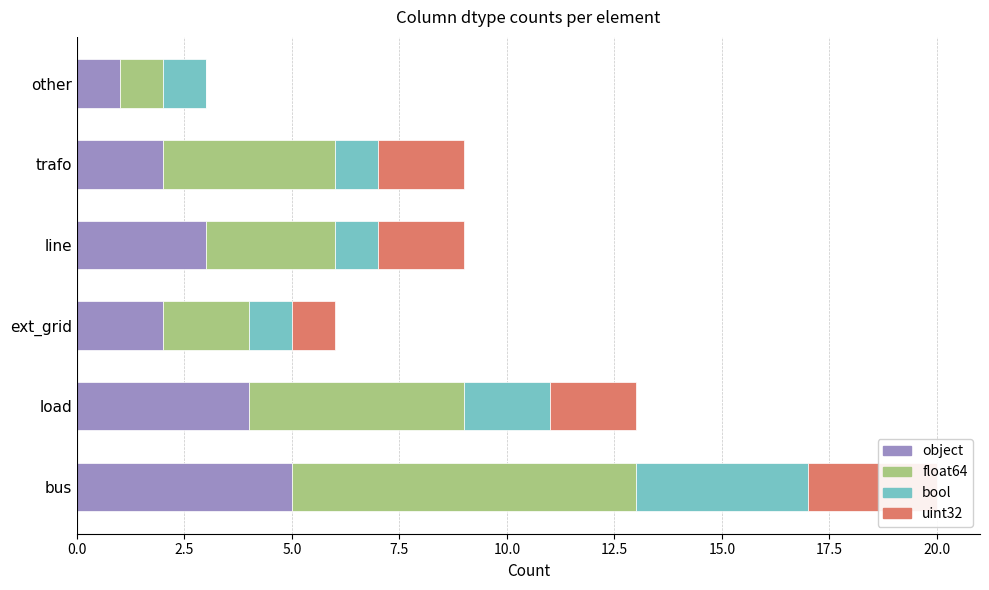

What value does the uint32 series have at 2.5?

2